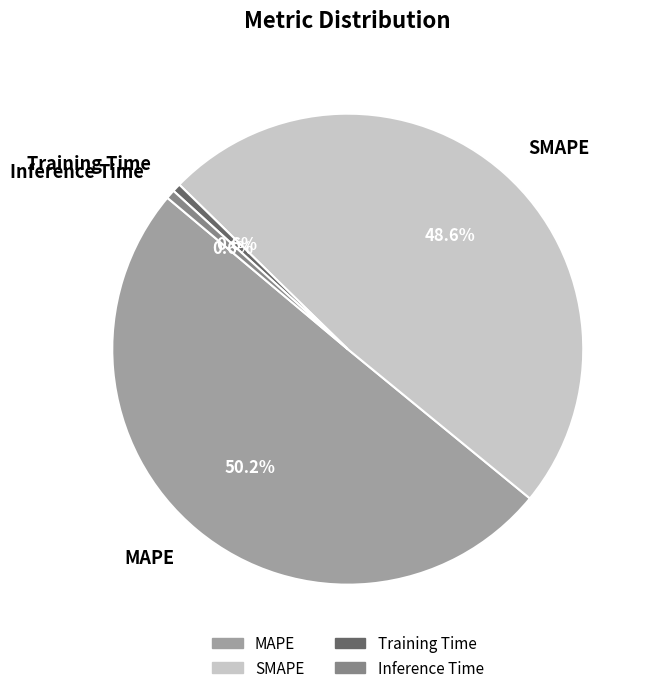

Between MAPE and Training Time, which is larger?

MAPE